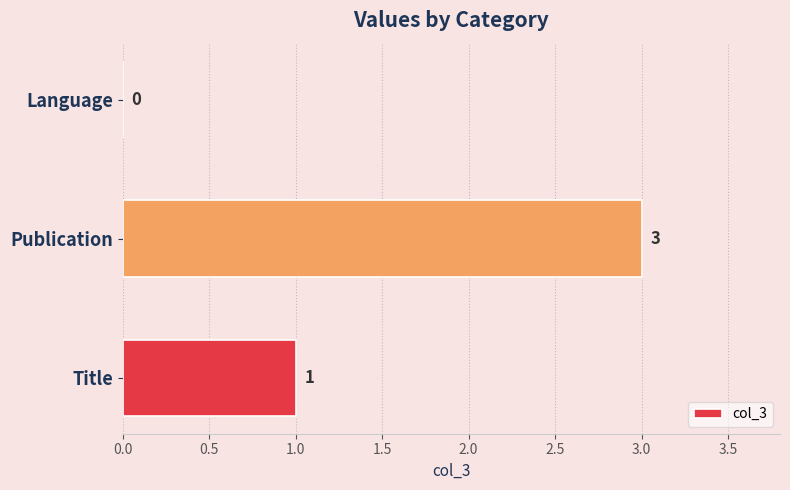

What is the greatest value displayed?

3